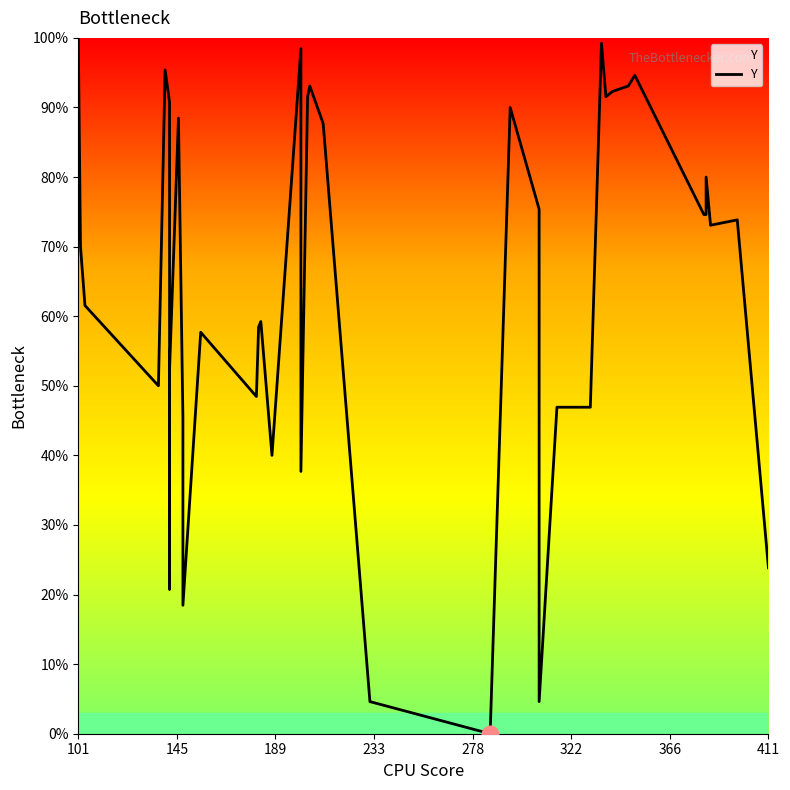

Where does the data first go above 73?

101